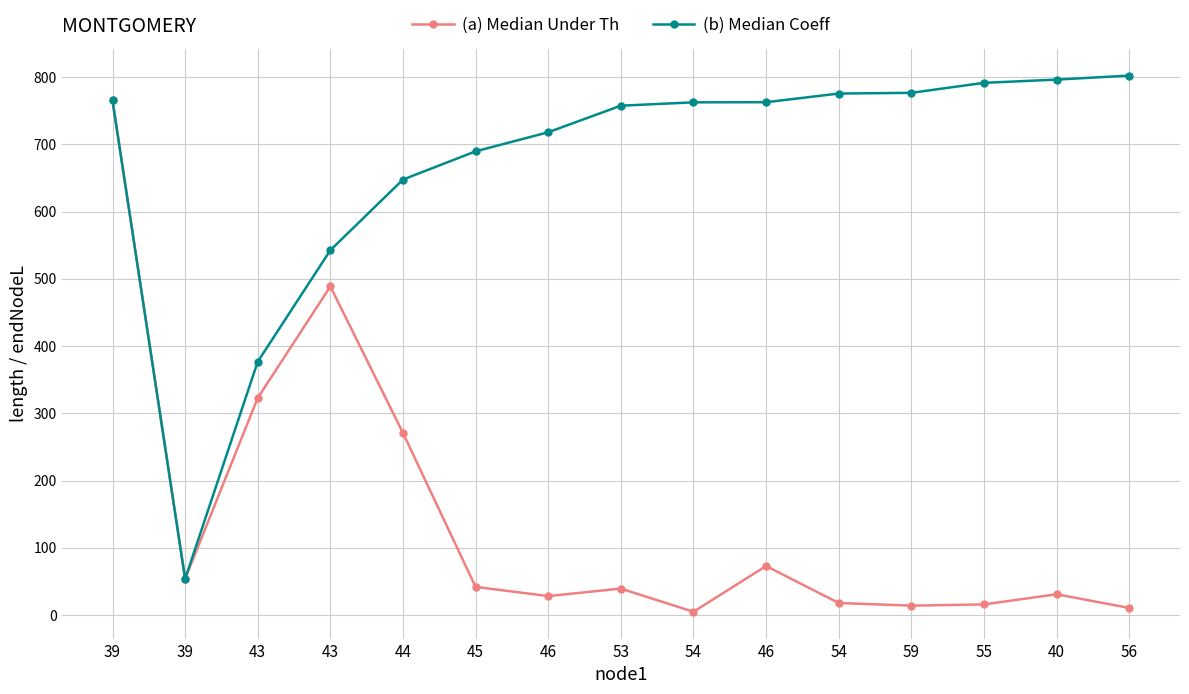

What is the maximum value shown in the chart?

802.1